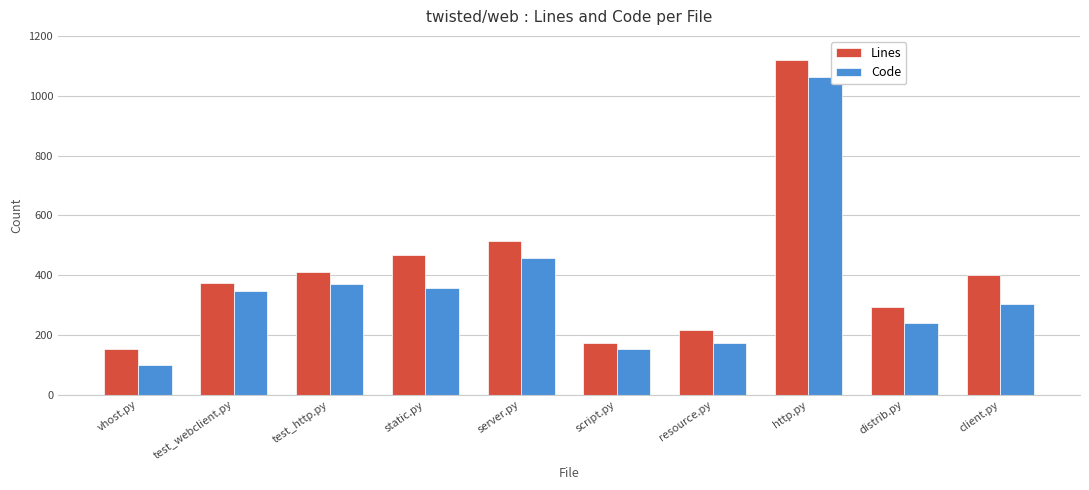

Reading left to right, what are all the values shown in this chart?

Lines: 153	373	412	469	514	175	218	1119	294	402
Code: 100	348	371	356	458	152	174	1063	240	305